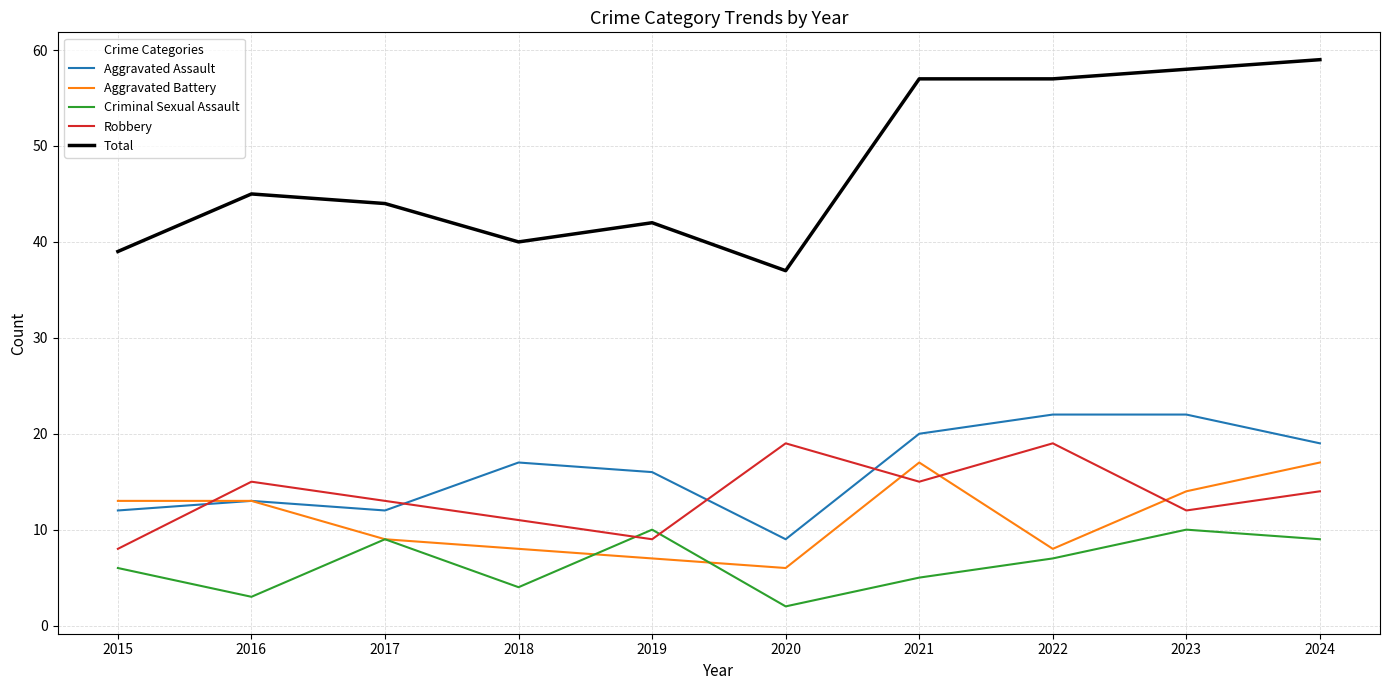

Where is the first local minimum for Aggravated Battery?

2020